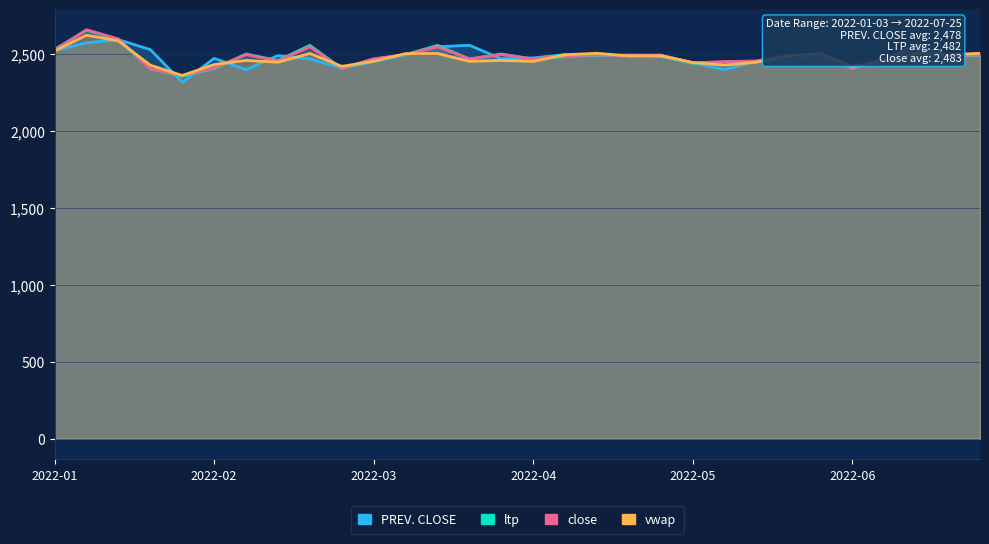

How many lines are shown in the chart?

4